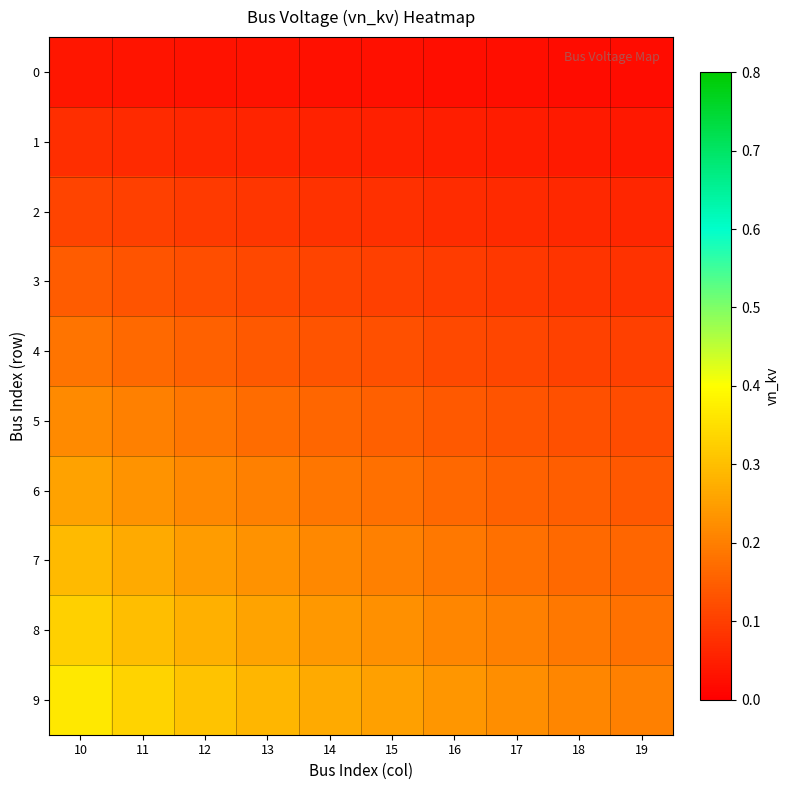

Rank the series by their maximum value, from highest to lowest.

9, 8, 7, 6, 5, 4, 3, 2, 1, 0